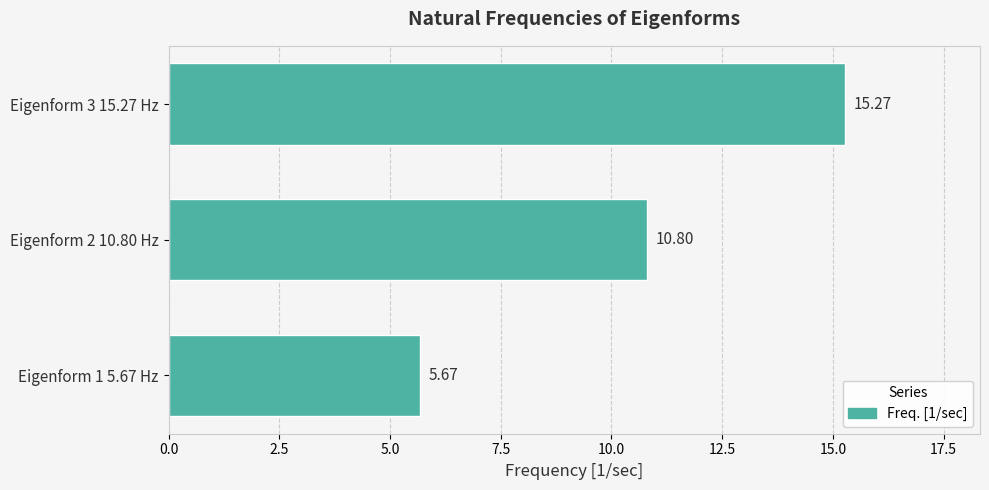

What is the ratio of the value at Eigenform 2 10.80 Hz to the value at Eigenform 1 5.67 Hz?

1.9